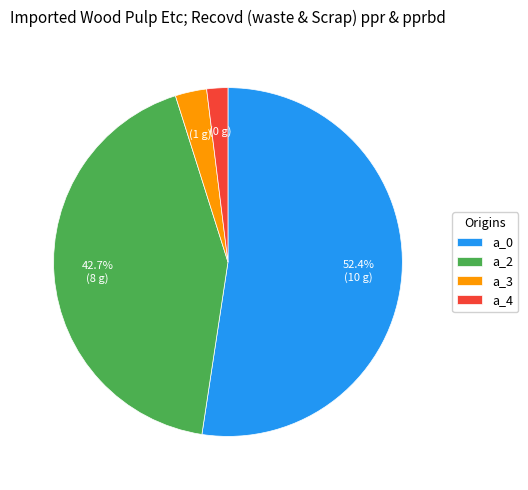

To the nearest percent, what percentage of the pie is a_0?

52%